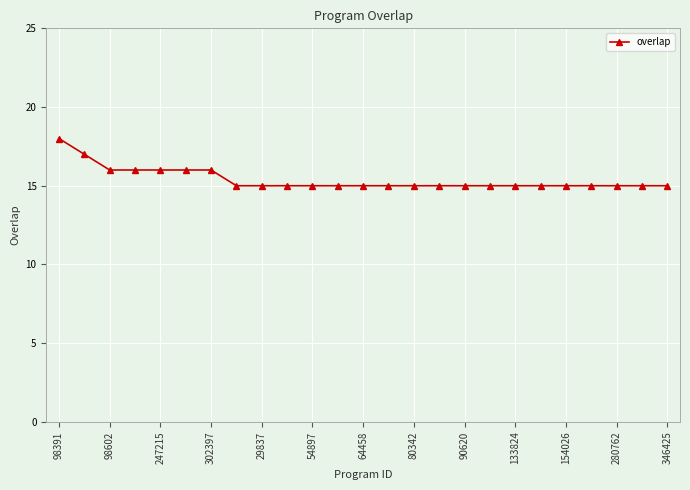

What is the maximum value shown in the chart?

18